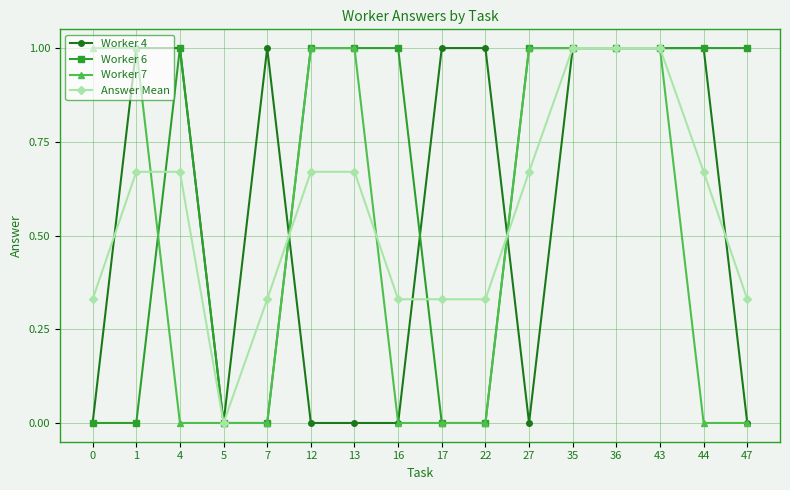

Does the chart have visible grid lines?

Yes